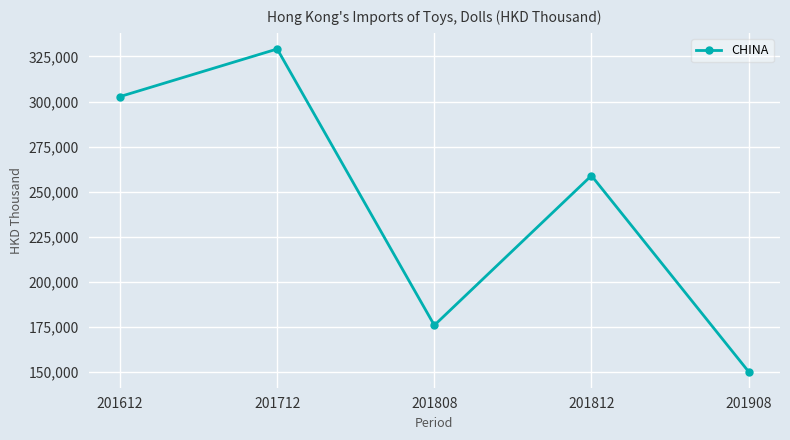

Which has a higher value, 201808 or 201612?

201612